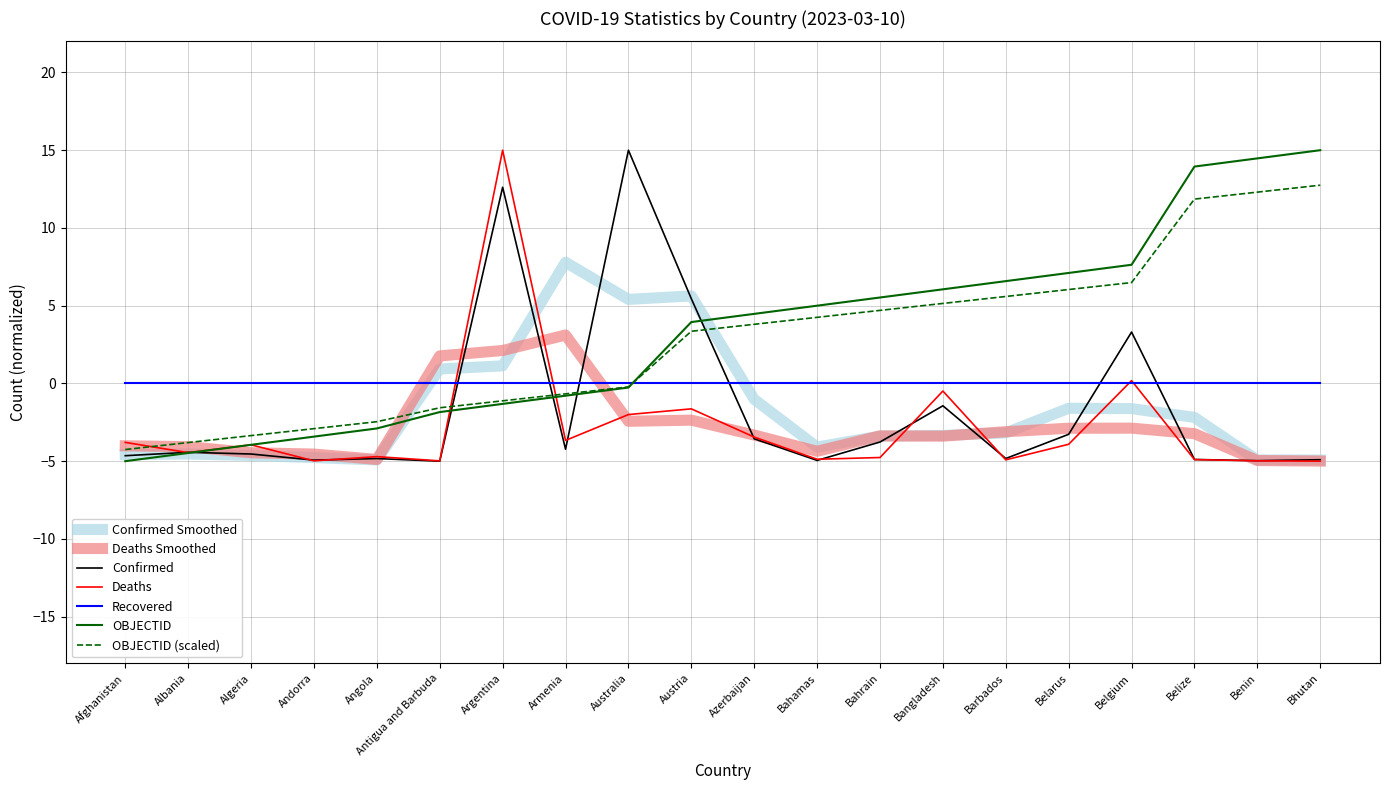

At which label does Confirmed first exceed -4?

Argentina